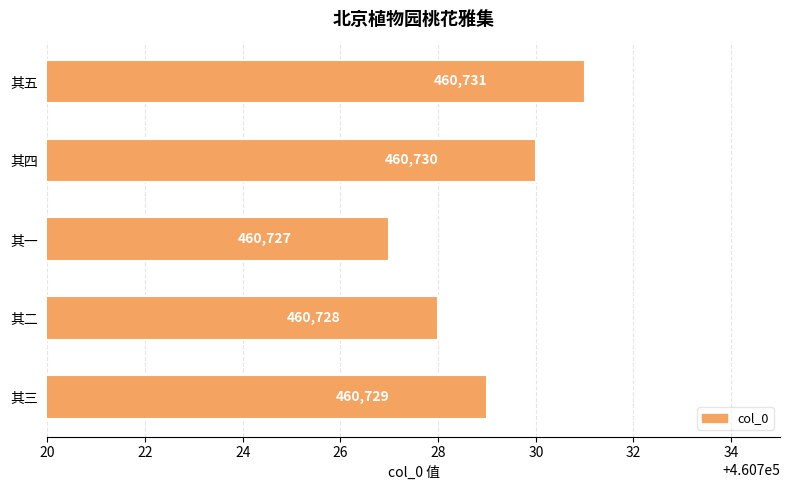

What is the average value?

460729